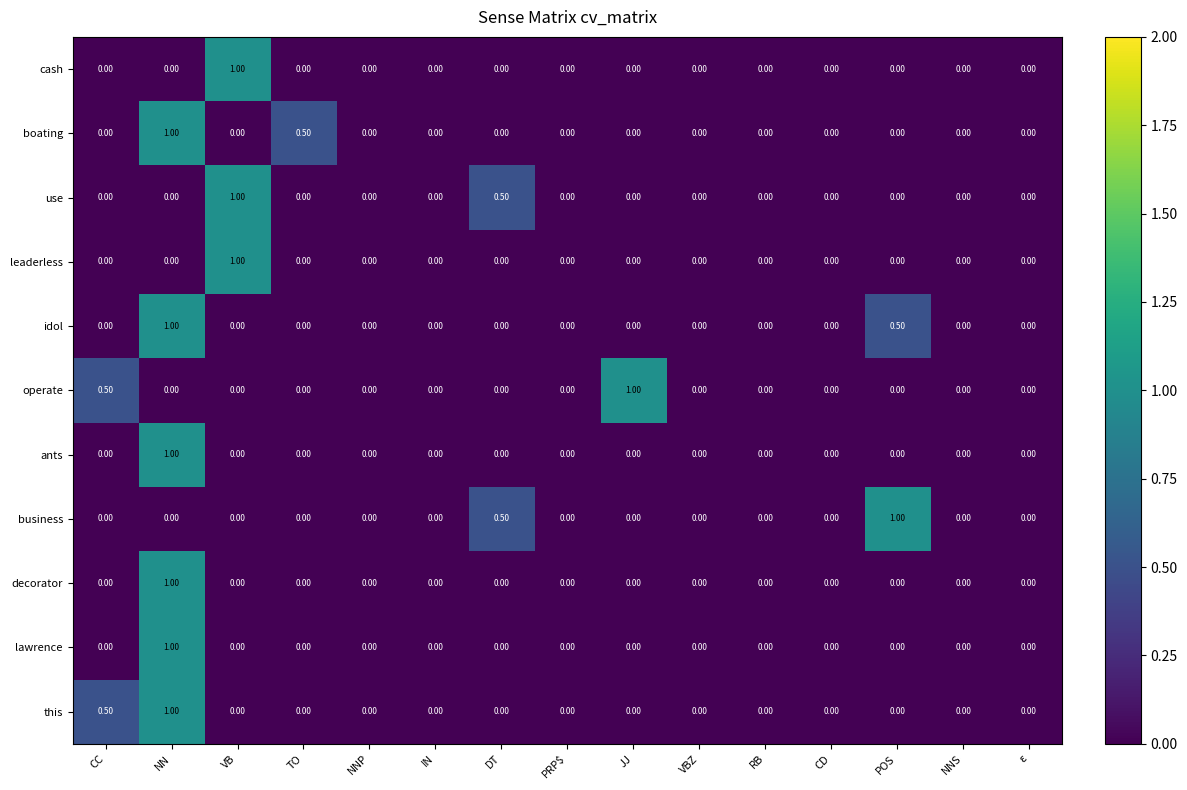

What is the sum of all use values?

1.5